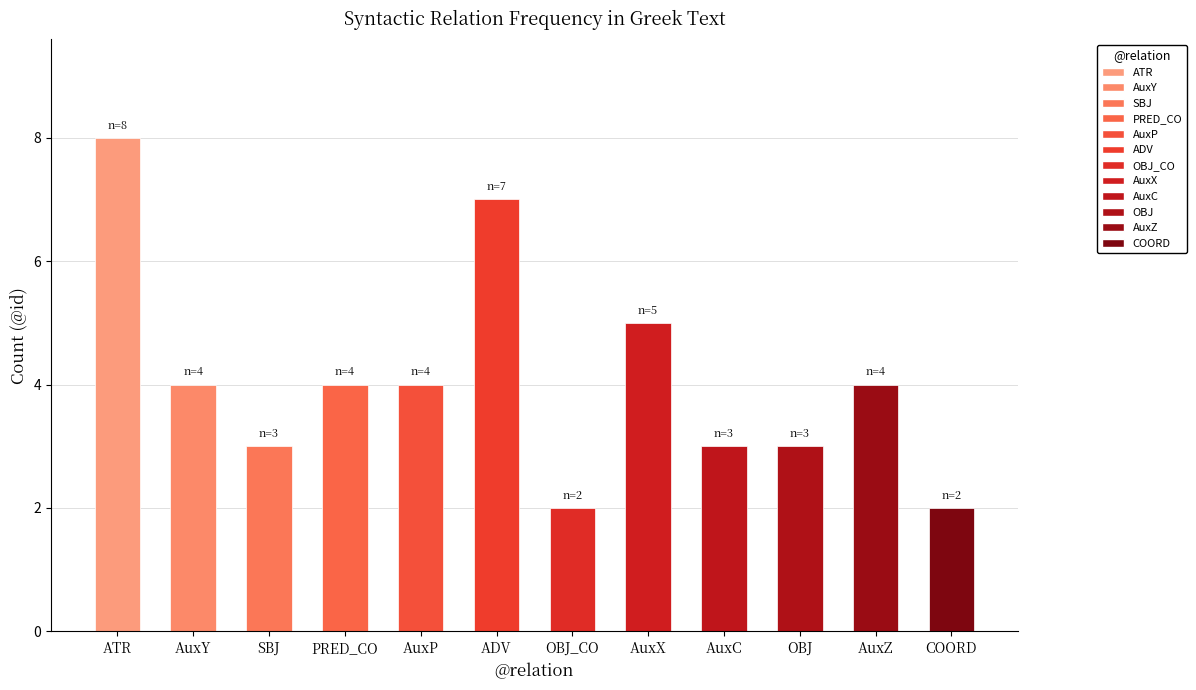

What is the difference between the maximum and minimum values?

6